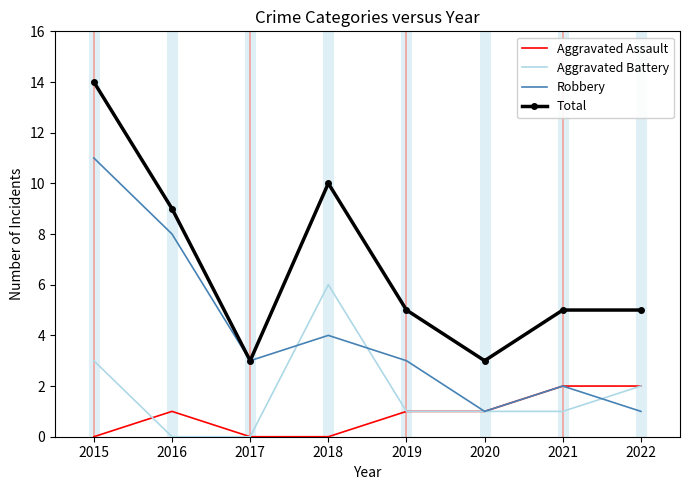

Reading left to right, extract all data points from this chart.

Aggravated Assault: 0	1	0	0	1	1	2	2
Aggravated Battery: 3	0	0	6	1	1	1	2
Robbery: 11	8	3	4	3	1	2	1
Total: 14	9	3	10	5	3	5	5